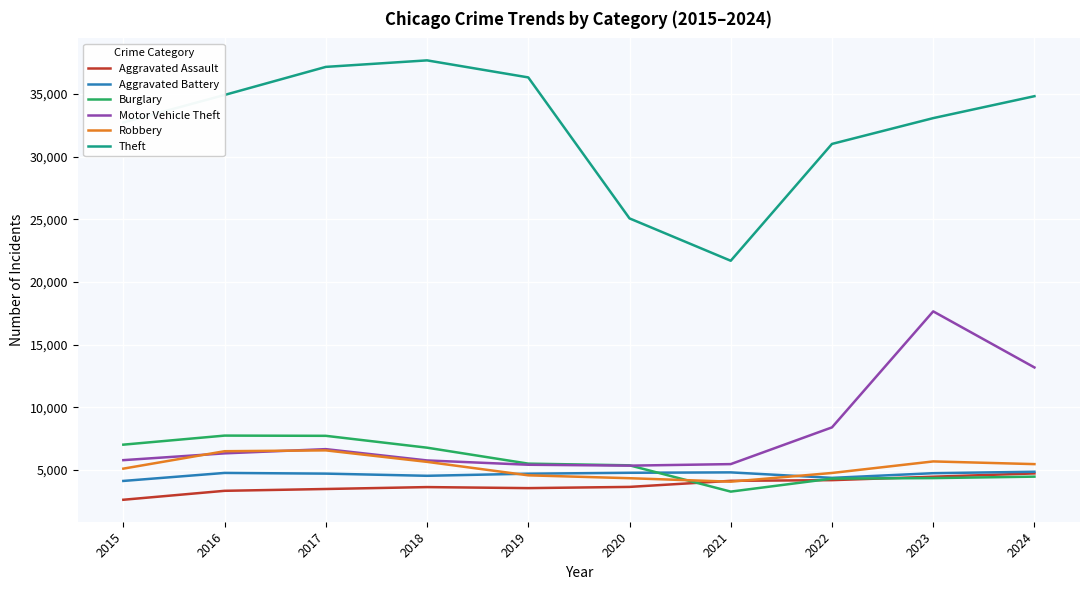

Which series has the largest total across all categories?

Theft